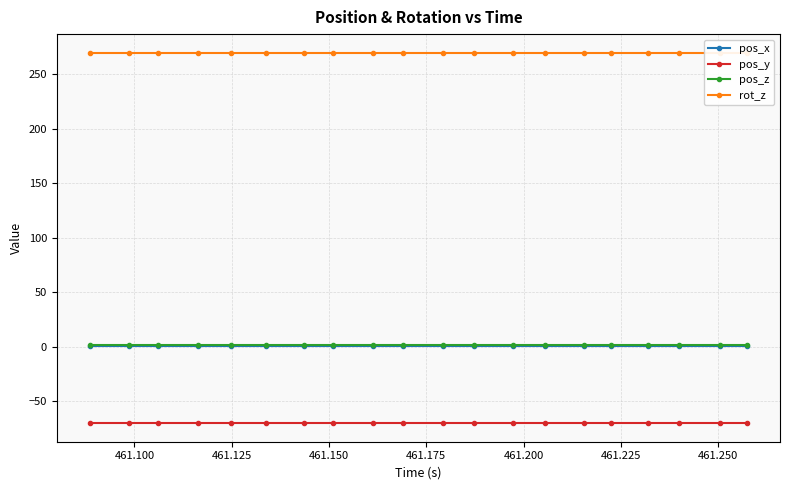

Count the number of categories in the chart.

20